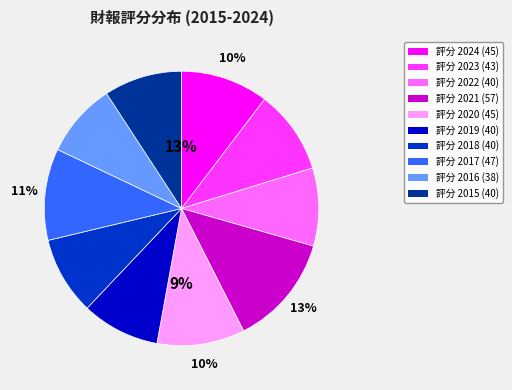

True or false: 2019 accounts for 3% of the total.

False